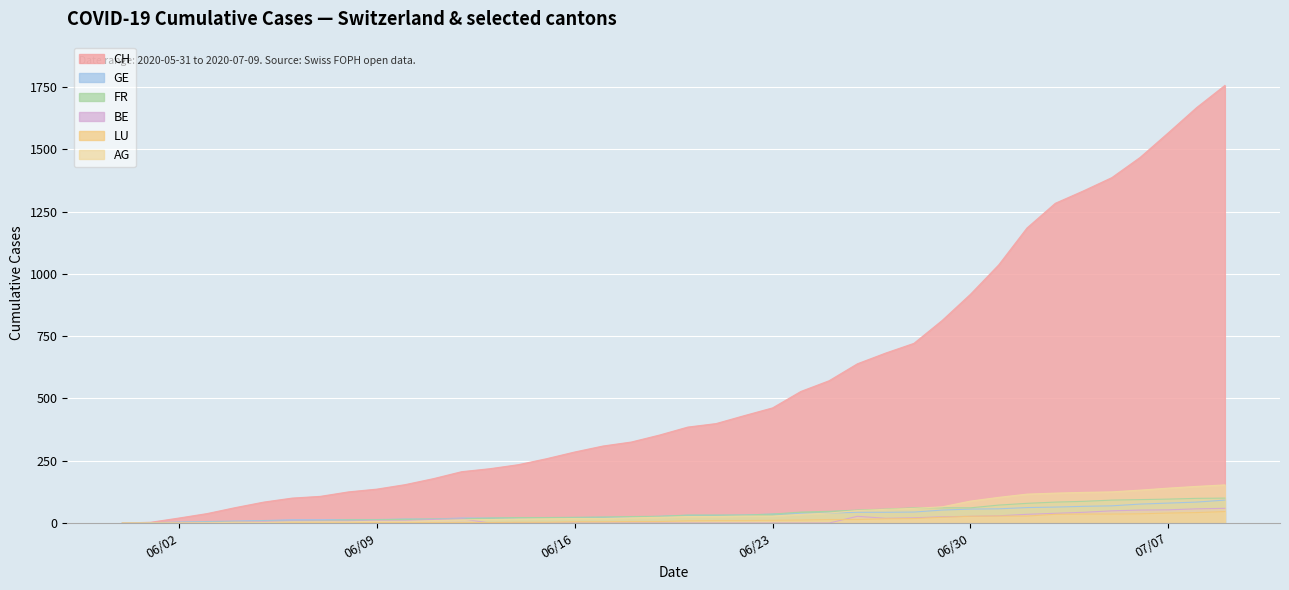

How many lines are shown in the chart?

6